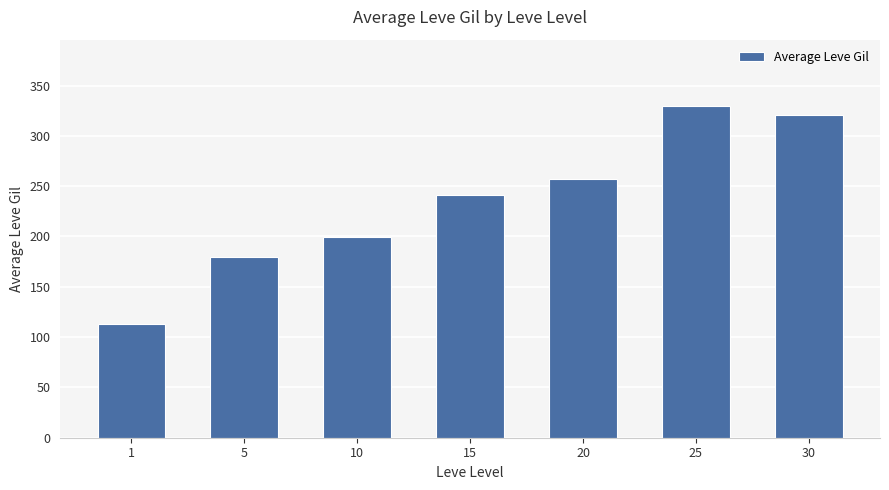

List the labels in order of value, smallest first.

1, 5, 10, 15, 20, 30, 25